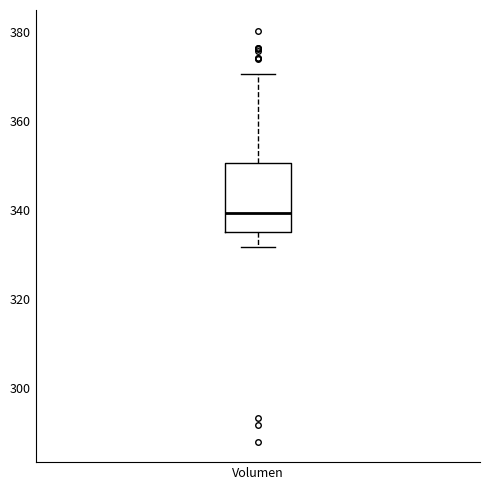

Transcribe this box plot: give where the median line is, the range the box spans, and where the two whiskers end, as read against the y-axis. The values are not printed on the chart, so give them approximately, as read against the axis.

median 340, box 336 to 350, whiskers 332 to 370